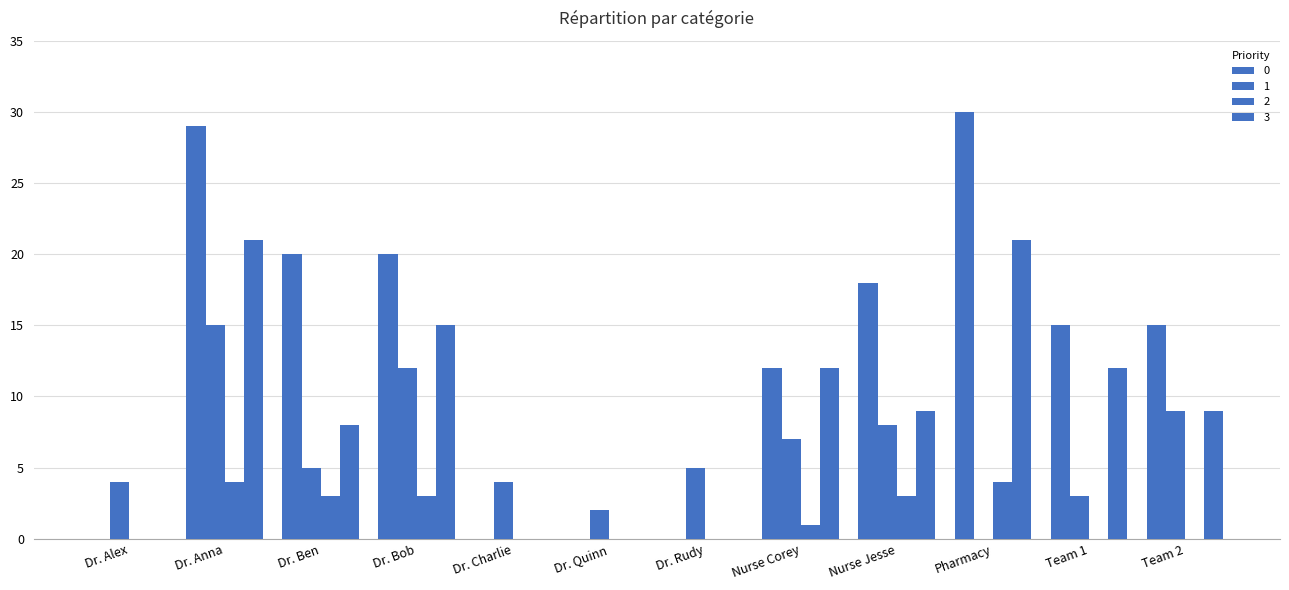

What is the difference between the highest and lowest values at Dr. Charlie?

4